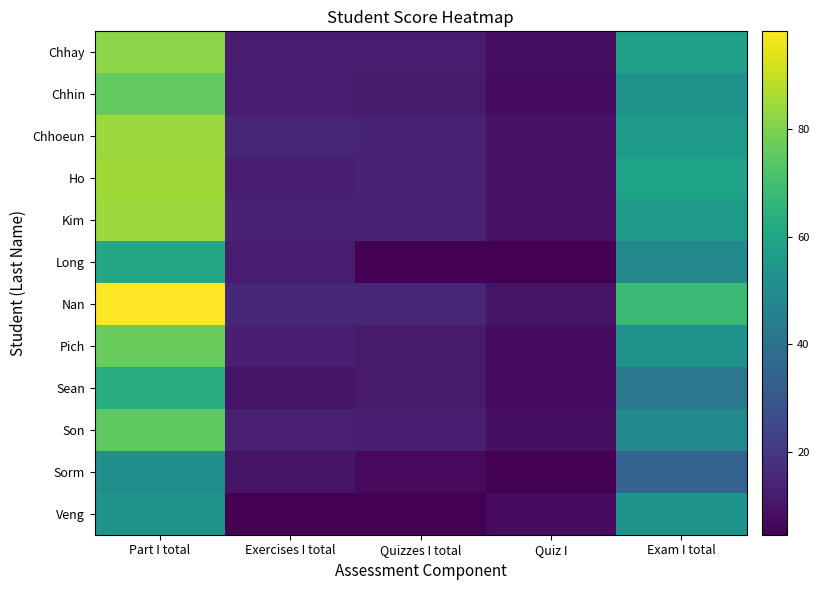

Which series changed the most between Exercises I total and Quizzes I total?

Long